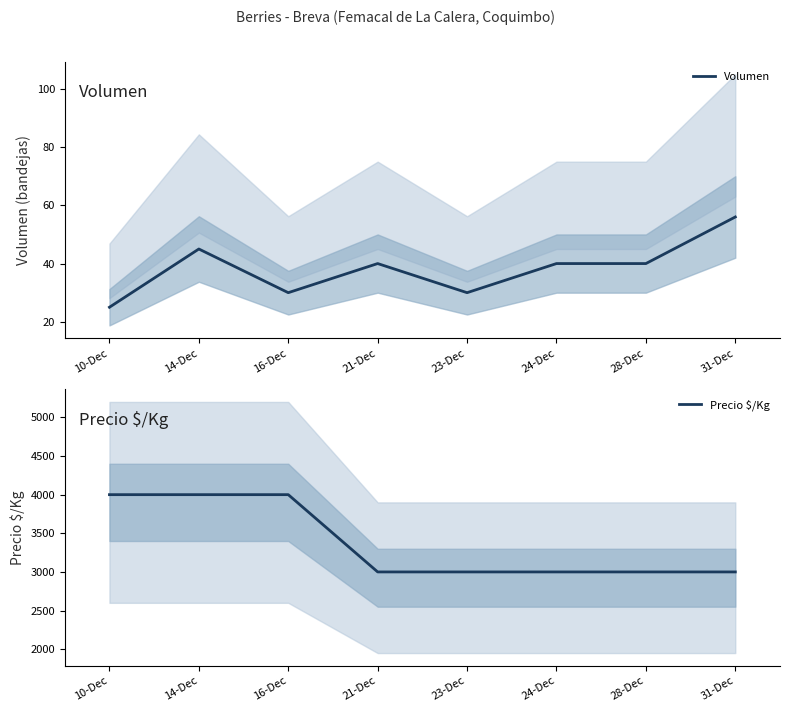

Reading left to right, extract all data points from this chart.

Volumen: 25	45	30	40	30	40	40	56
Precio $/Kg: 4000	4000	4000	3000	3000	3000	3000	3000